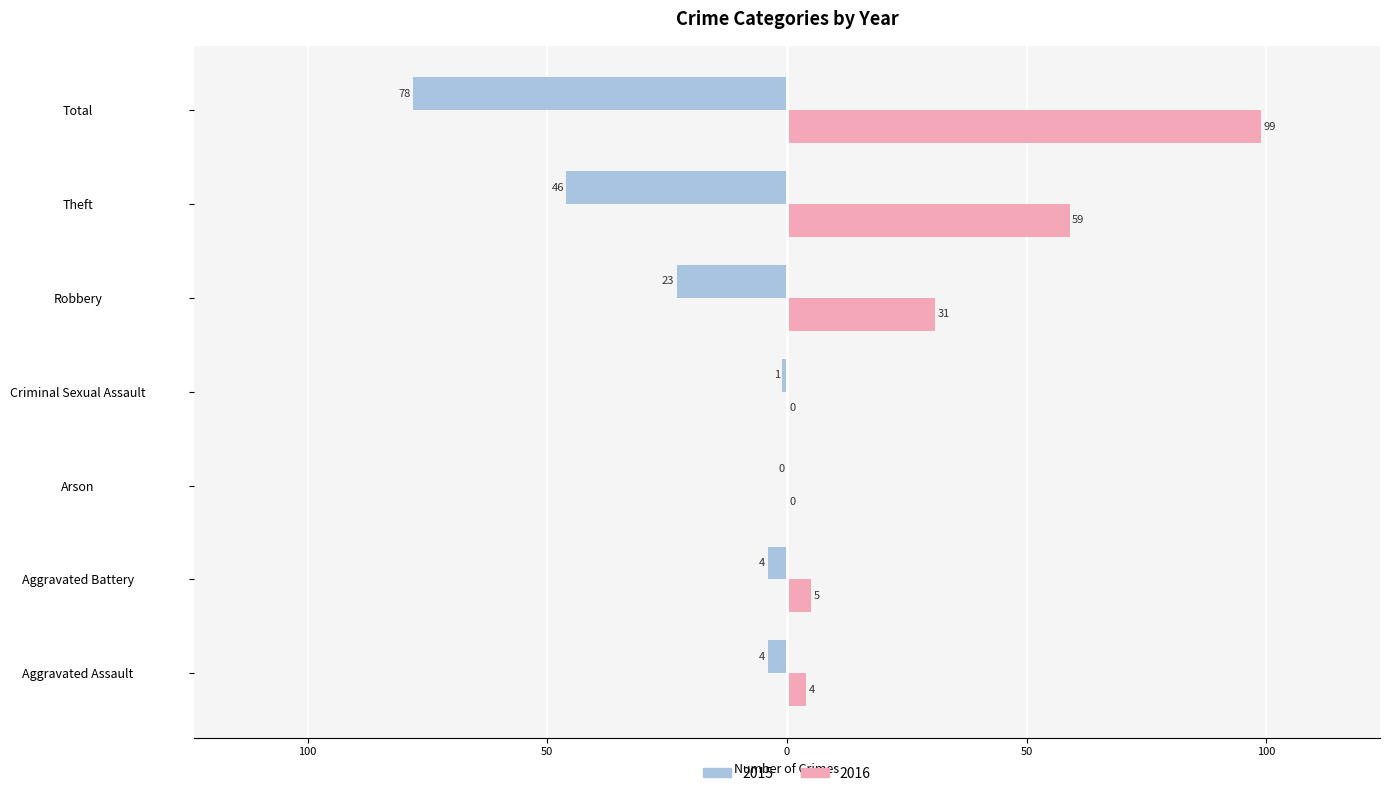

What is the maximum value for 2016?

99